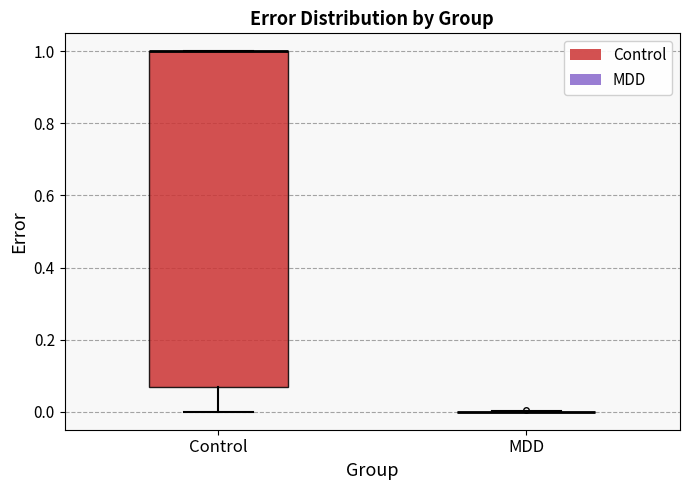

Reading left to right, transcribe this box plot: for each box, give where its median line is, the range the box spans, and where its two whiskers end, as read against the y-axis. The values are not printed on the chart, so give them approximately, as read against the axis.

Control: median 1.00 (drawn on the box's upper edge), box 0.06 to 1.00, whiskers 0.00 to 1.00
MDD: box collapsed to a line at 0.00, whiskers 0.00 to 0.00